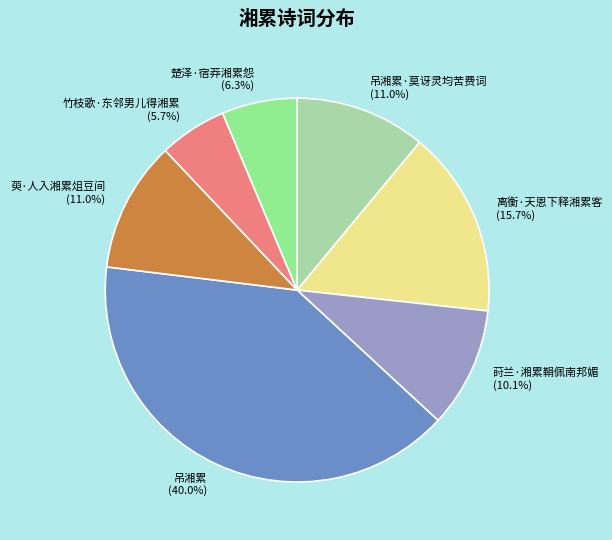

What portion of the pie excludes 莳兰·湘累鞙佩南邦媚 (10.1%)?

89.9%